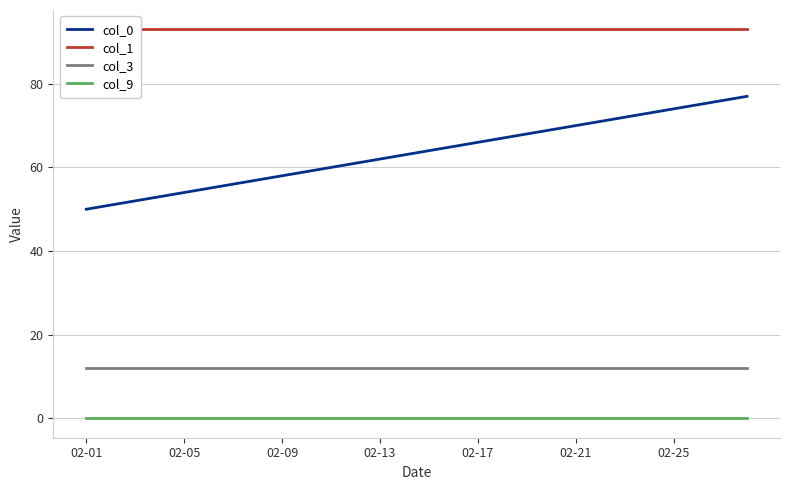

The value of col_3 at 02-09 is 12. True or false?

True